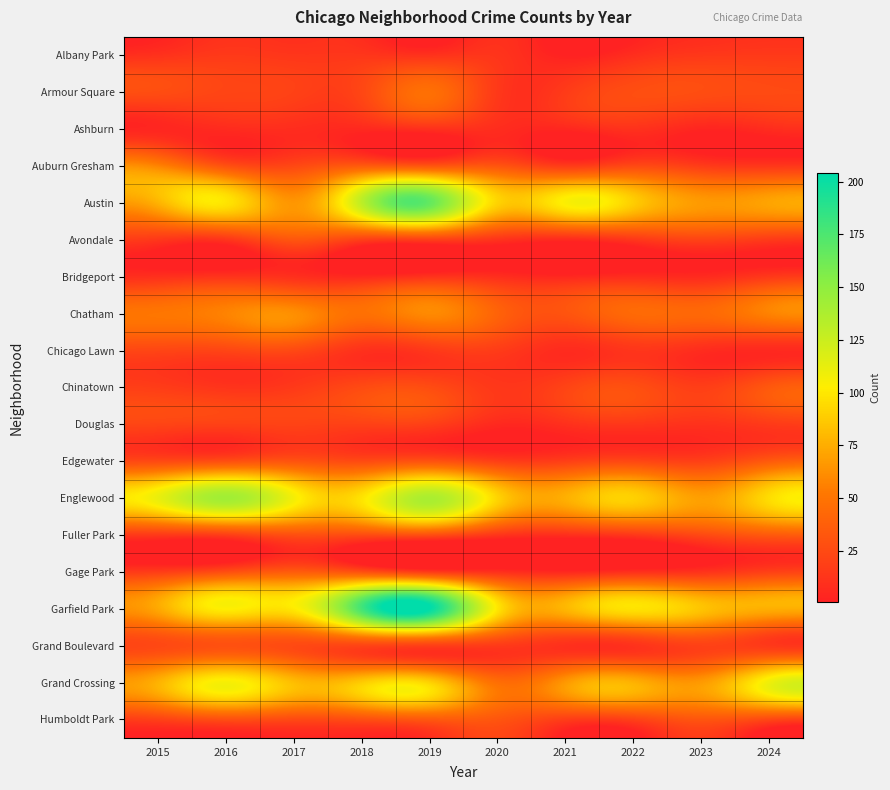

Reading left to right, transcribe all the data shown in this chart.

Albany Park: 2015=10	2016=15	2017=13	2018=13	2019=10	2020=12	2021=1	2022=8	2023=14	2024=15
Armour Square: 2015=27	2016=22	2017=20	2018=23	2019=47	2020=15	2021=16	2022=27	2023=27	2024=25
Ashburn: 2015=4	2016=7	2017=8	2018=6	2019=11	2020=8	2021=5	2022=11	2023=4	2024=8
Auburn Gresham: 2015=56	2016=28	2017=23	2018=33	2019=29	2020=30	2021=15	2022=23	2023=16	2024=13
Austin: 2015=78	2016=99	2017=65	2018=130	2019=167	2020=92	2021=104	2022=89	2023=67	2024=71
Avondale: 2015=15	2016=14	2017=33	2018=21	2019=21	2020=13	2021=8	2022=15	2023=22	2024=17
Bridgeport: 2015=9	2016=11	2017=9	2018=5	2019=10	2020=8	2021=4	2022=7	2023=6	2024=14
Chatham: 2015=51	2016=57	2017=62	2018=48	2019=60	2020=40	2021=31	2022=44	2023=43	2024=57
Chicago Lawn: 2015=23	2016=23	2017=25	2018=11	2019=15	2020=17	2021=7	2022=13	2023=8	2024=6
Chinatown: 2015=17	2016=12	2017=15	2018=25	2019=26	2020=14	2021=21	2022=28	2023=18	2024=33
Douglas: 2015=22	2016=20	2017=21	2018=20	2019=19	2020=6	2021=10	2022=14	2023=11	2024=16
Edgewater: 2015=24	2016=27	2017=30	2018=25	2019=29	2020=18	2021=18	2022=23	2023=19	2024=34
Englewood: 2015=111	2016=142	2017=107	2018=98	2019=138	2020=92	2021=76	2022=90	2023=69	2024=95
Fuller Park: 2015=16	2016=19	2017=29	2018=27	2019=29	2020=14	2021=10	2022=15	2023=25	2024=35
Gage Park: 2015=17	2016=27	2017=35	2018=28	2019=15	2020=9	2021=5	2022=9	2023=11	2024=19
Garfield Park: 2015=73	2016=103	2017=101	2018=178	2019=204	2020=100	2021=79	2022=98	2023=85	2024=76
Grand Boulevard: 2015=24	2016=29	2017=25	2018=22	2019=19	2020=16	2021=10	2022=11	2023=20	2024=15
Grand Crossing: 2015=77	2016=106	2017=82	2018=88	2019=91	2020=47	2021=66	2022=77	2023=67	2024=109
Humboldt Park: 2015=20	2016=28	2017=25	2018=28	2019=34	2020=32	2021=18	2022=20	2023=32	2024=24